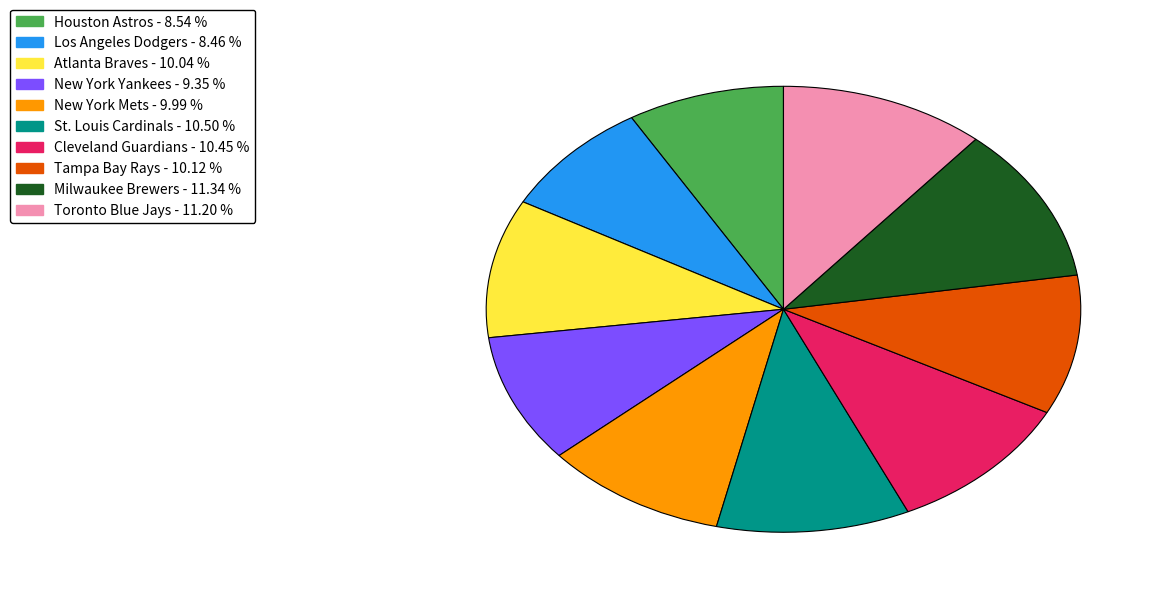

Which has a higher value, Cleveland Guardians or New York Yankees?

Cleveland Guardians